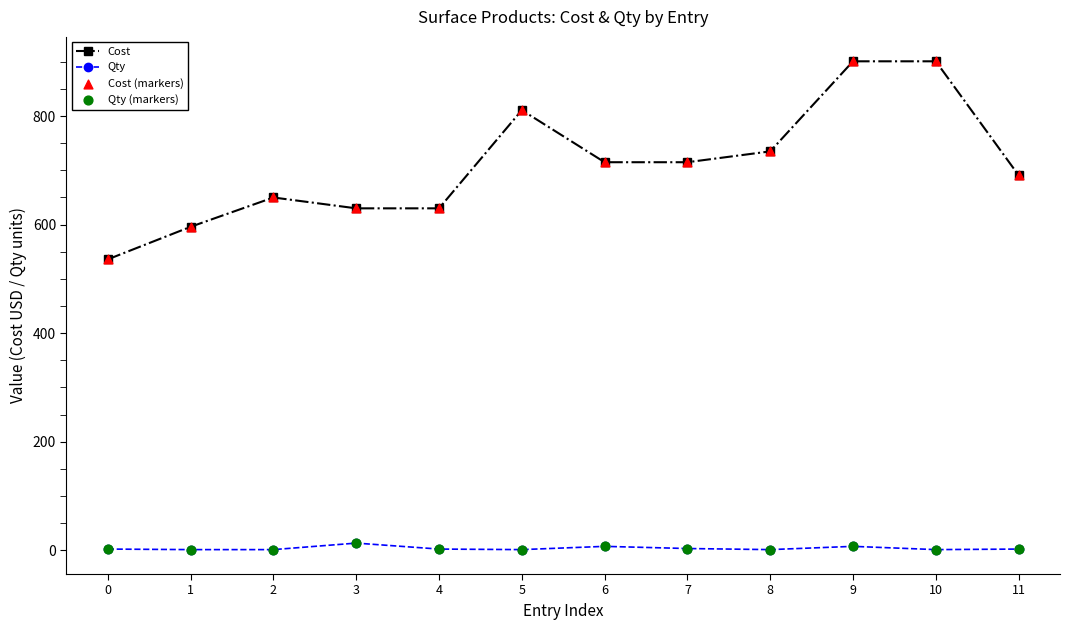

Which series has the largest total across all categories?

Cost